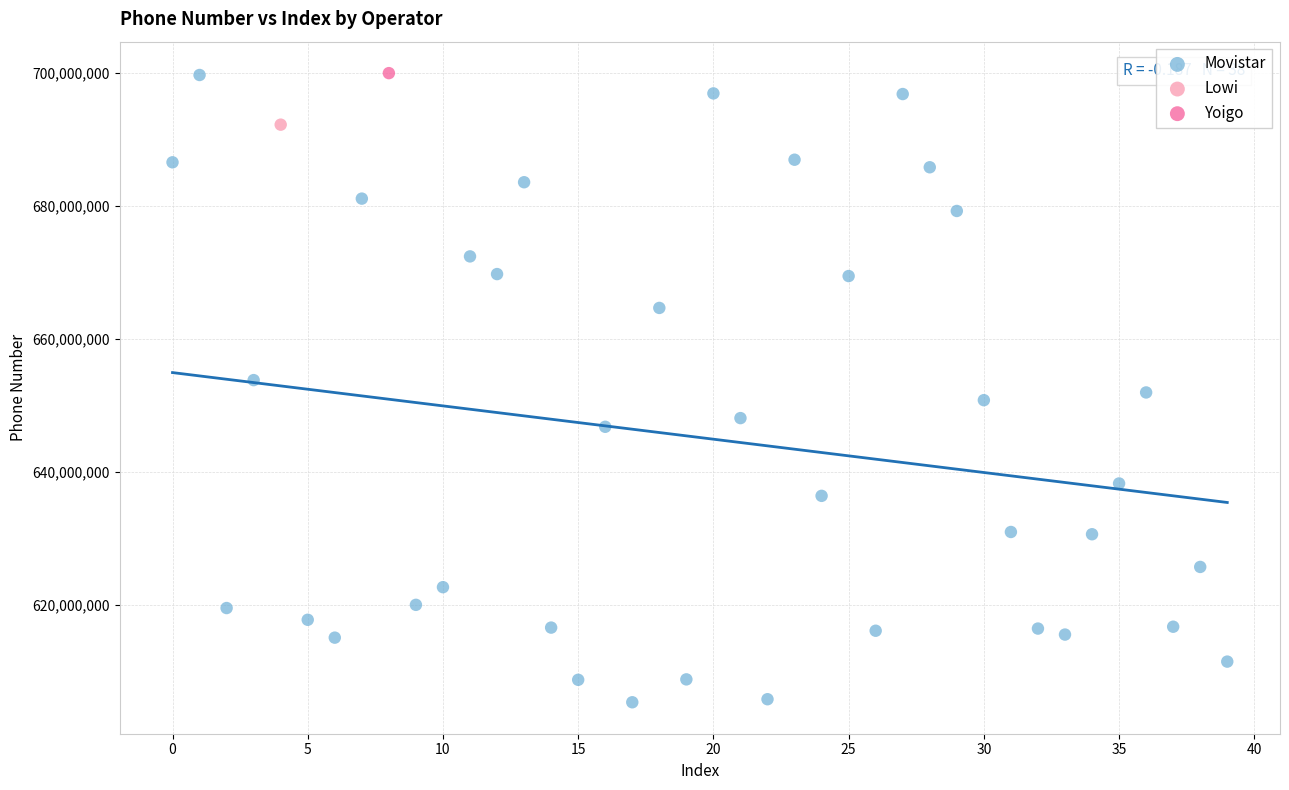

What are all the series names shown in the legend?

Movistar, Lowi, Yoigo